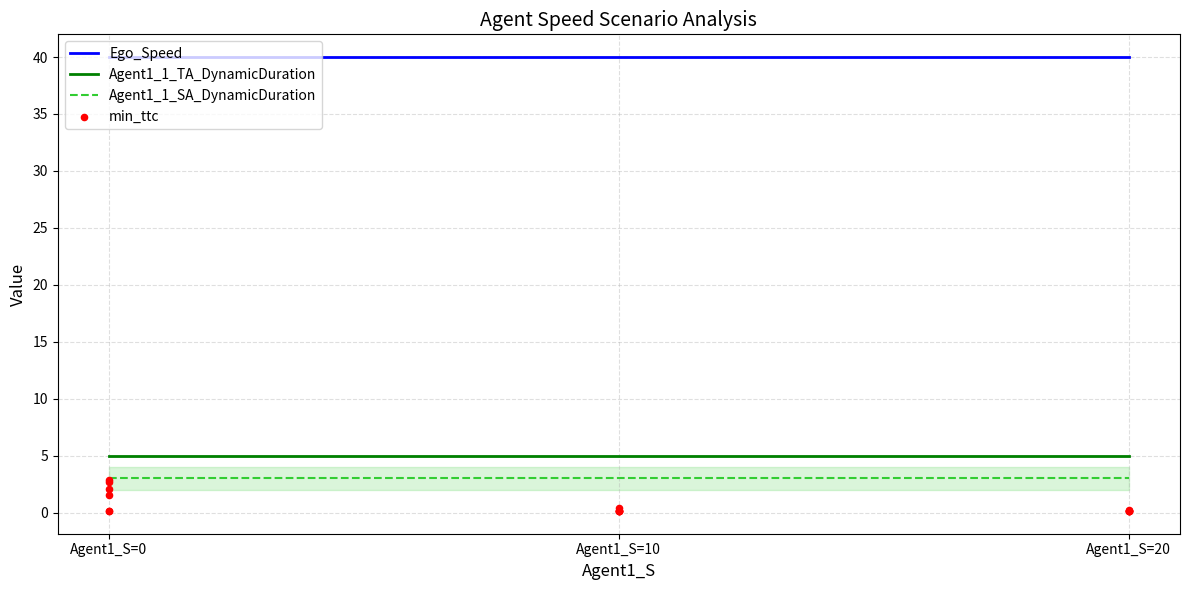

Which series has the largest total across all categories?

Ego_Speed